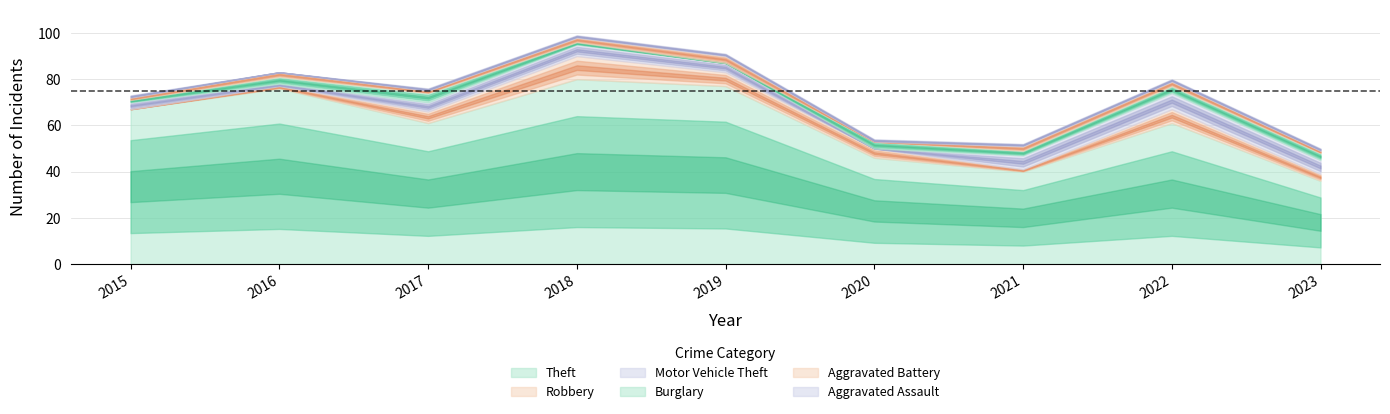

Which series has the widest spread of values?

Theft